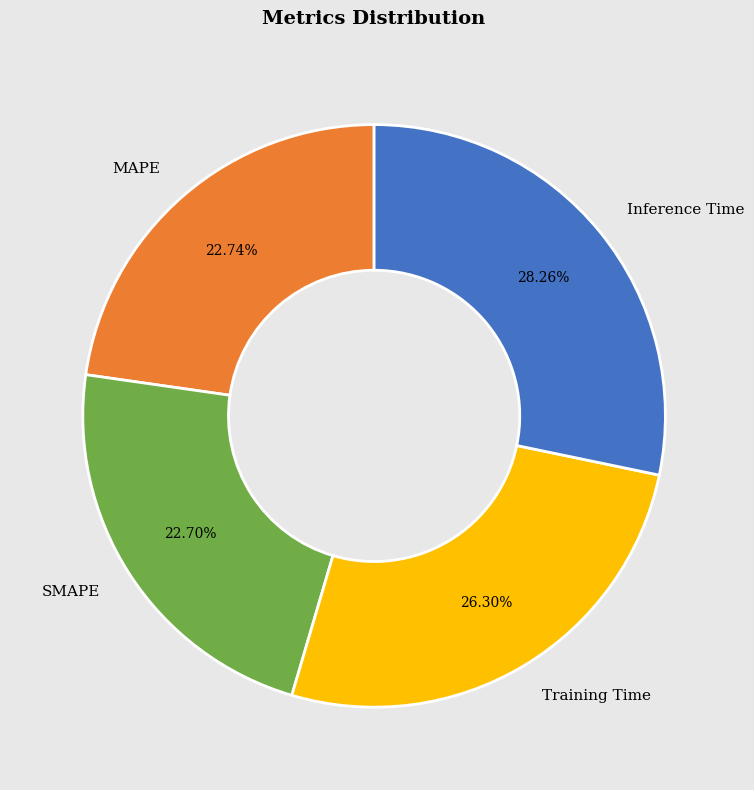

Is there any slice that represents more than half of the pie?

No